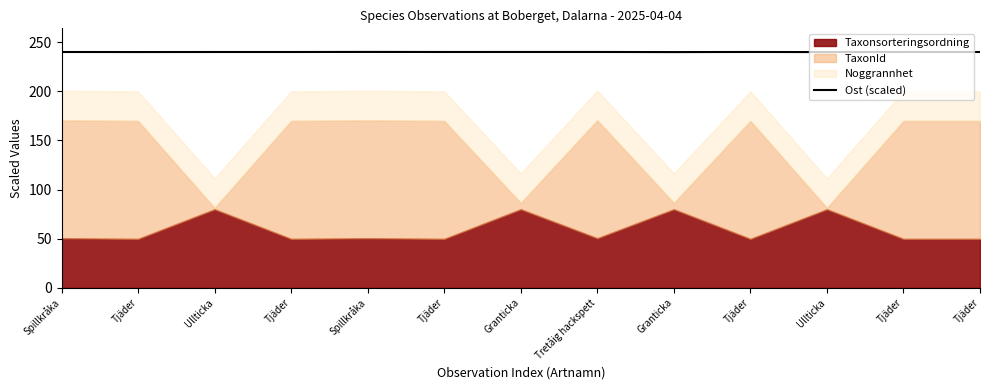

True or false: there are more than 2 points higher than both neighbors.

True